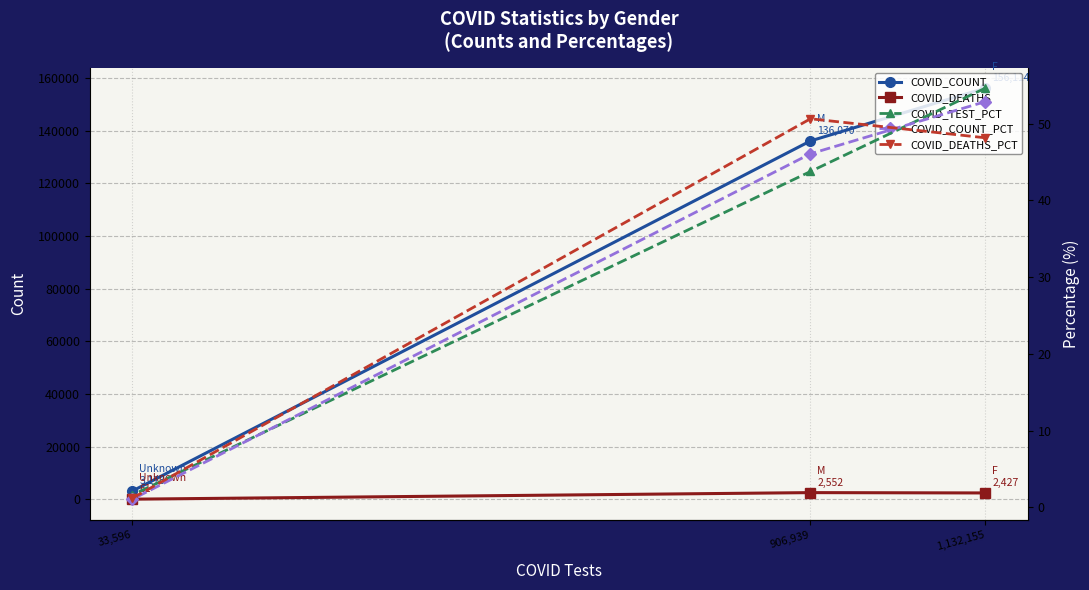

Is it true that COVID_DEATHS equals 4019.9 at 906,939?

False